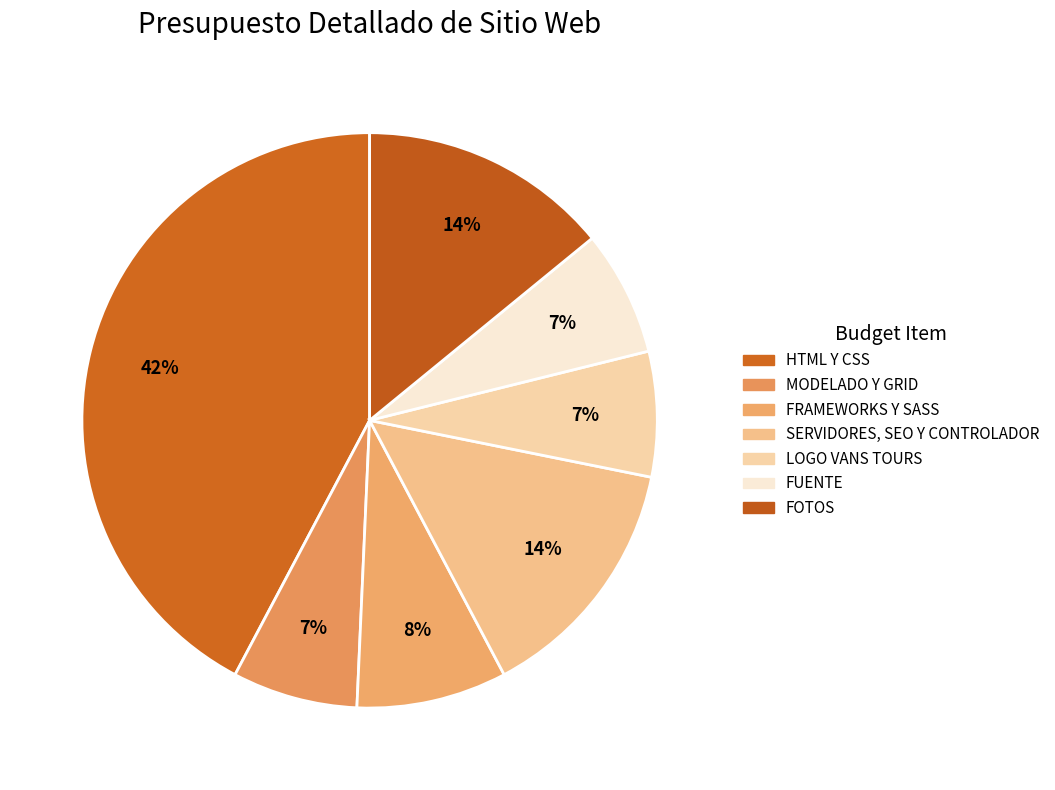

How many segments does this pie chart have?

7